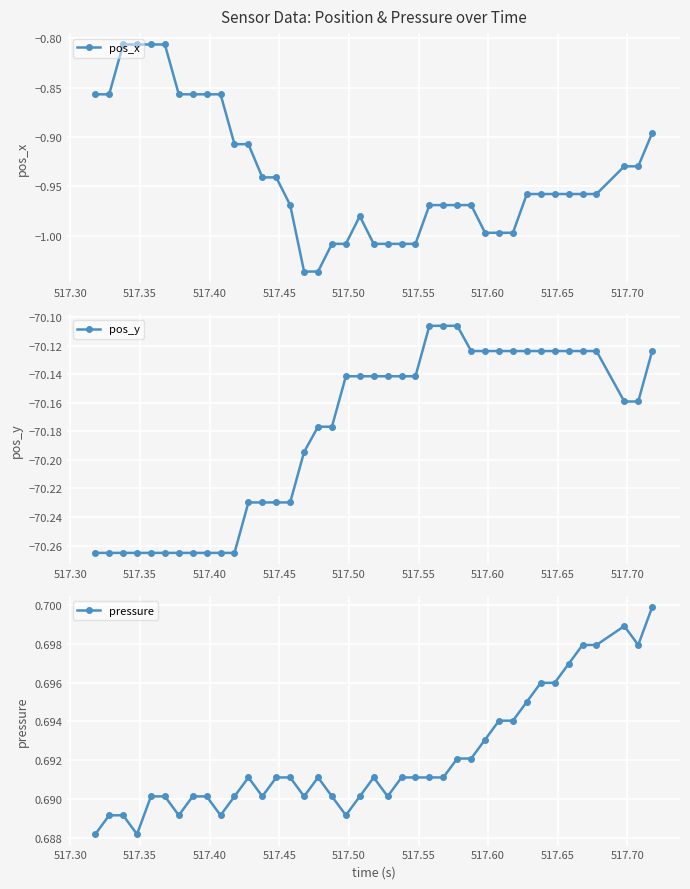

How many interior local peaks does the pos_x series have?

1